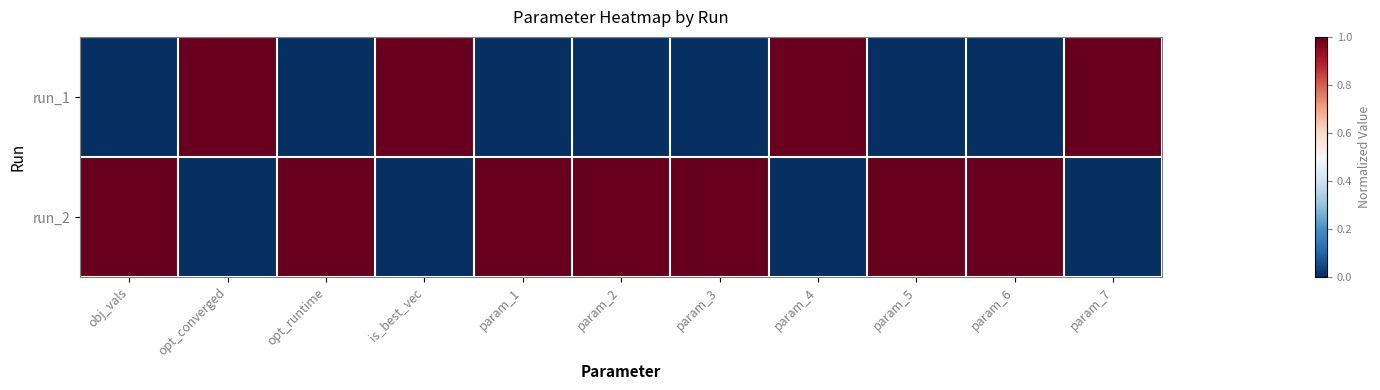

At how many categories does at least one series exceed 0?

11